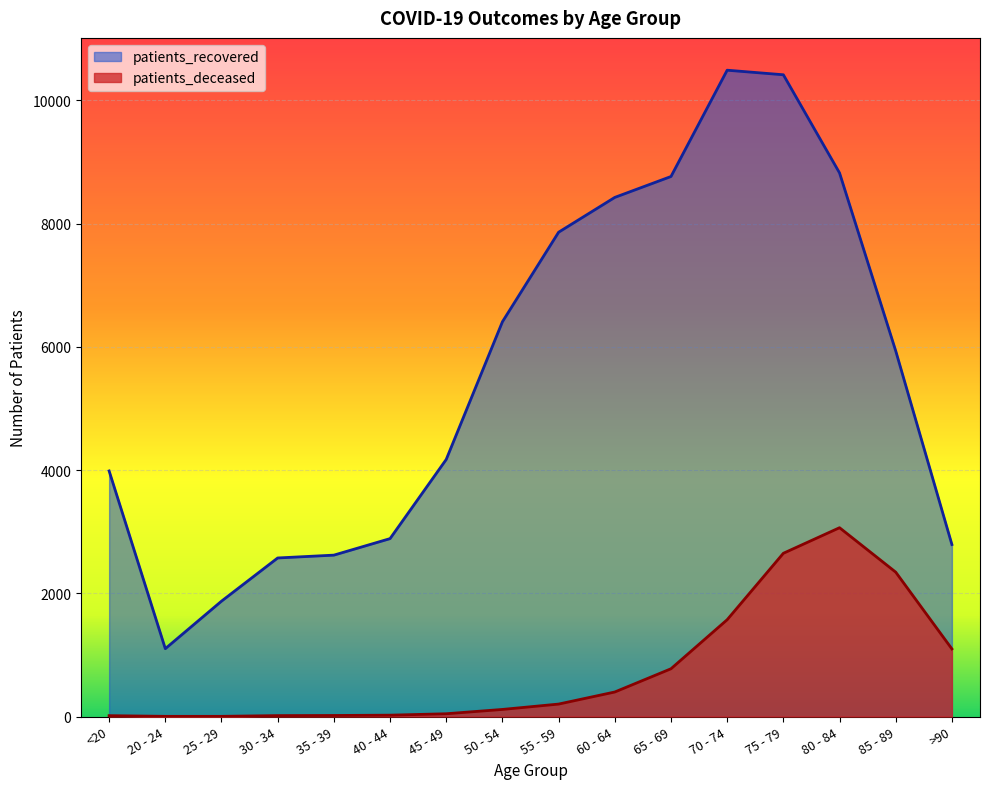

At which category does patients_recovered reach its first local peak?

70 - 74